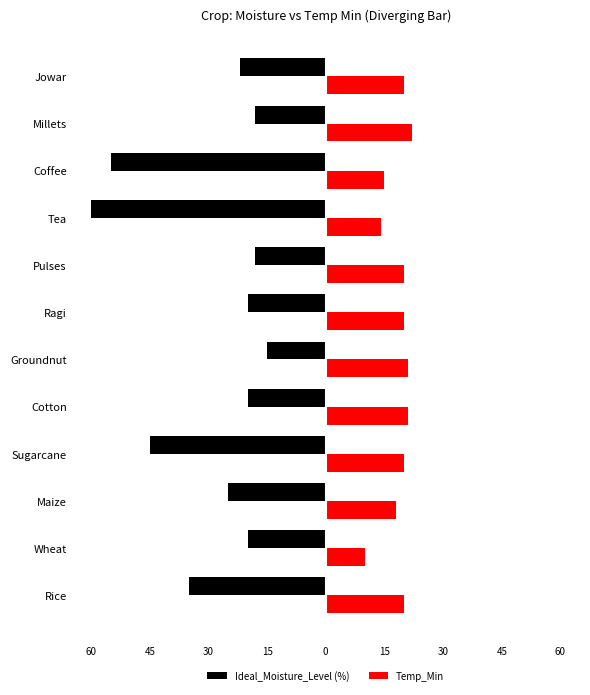

What are all the series names shown in the legend?

Ideal_Moisture_Level (%), Temp_Min